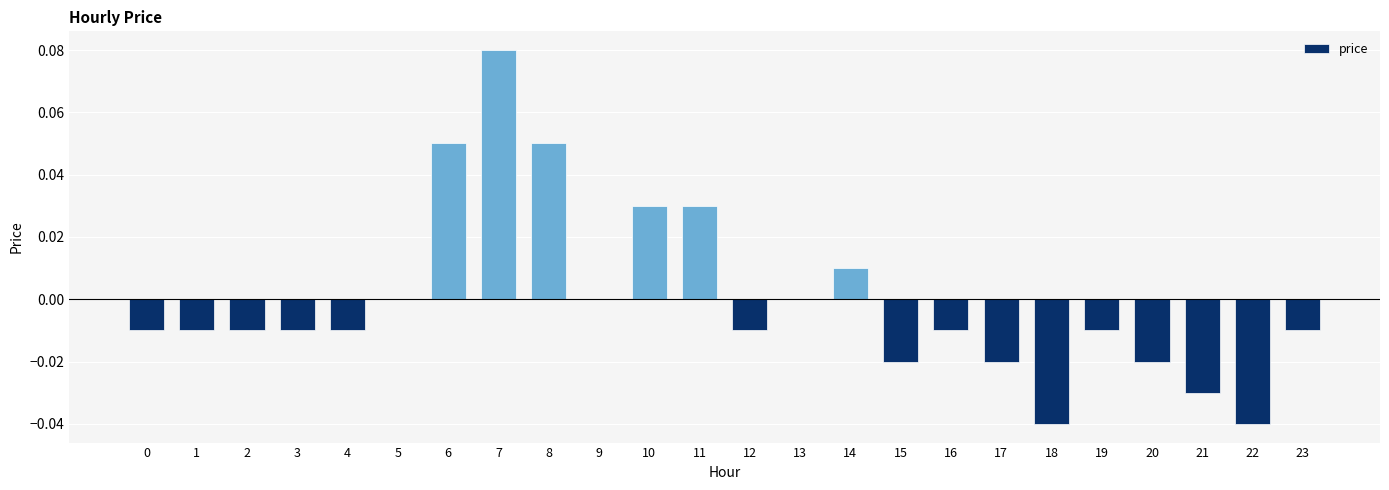

Which has a higher value, 8 or 9?

8